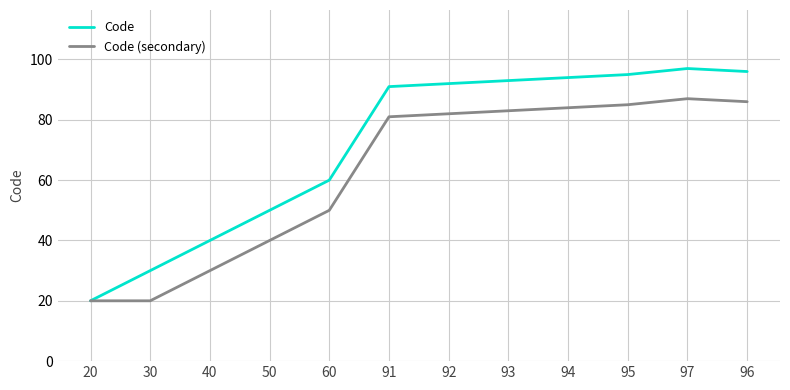

Which category has the lowest value in the Code series?

20